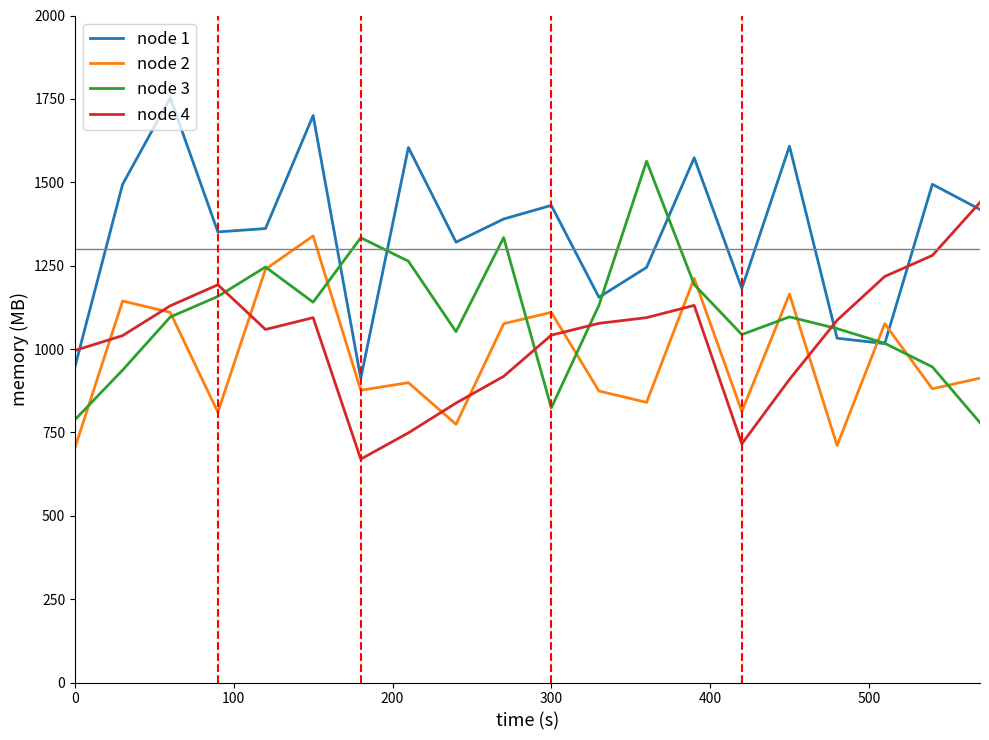

Which series has the widest spread of values?

node 1